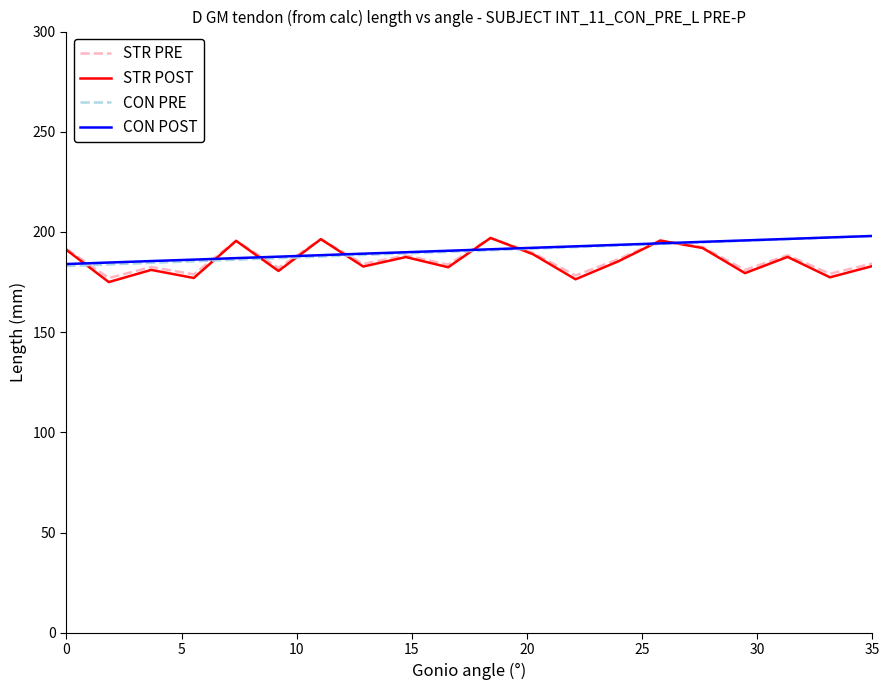

What is the smallest value displayed?

175.0